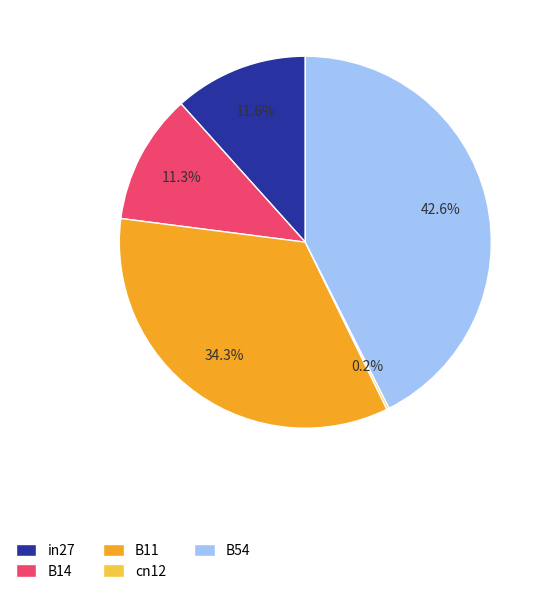

Which has a higher value, B54 or in27?

B54